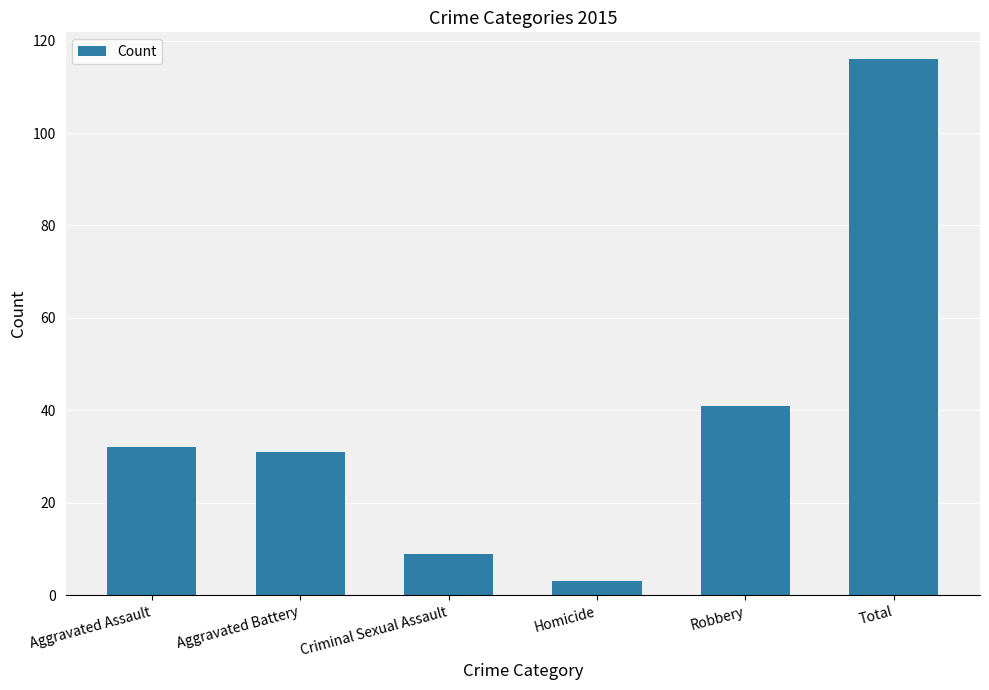

What is the label of the 1st bar from the left?

Aggravated Assault